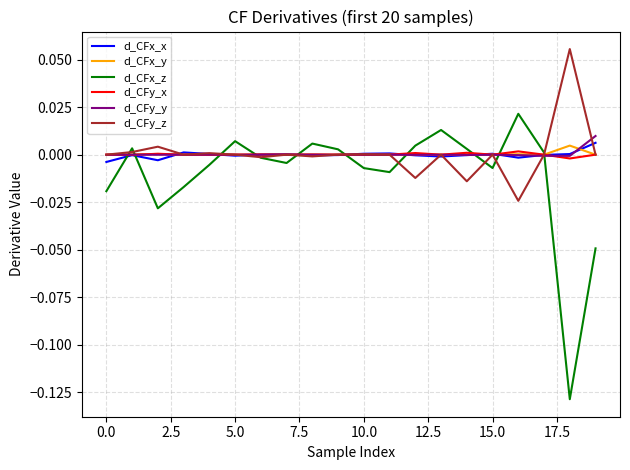

How many series are shown in this chart?

6